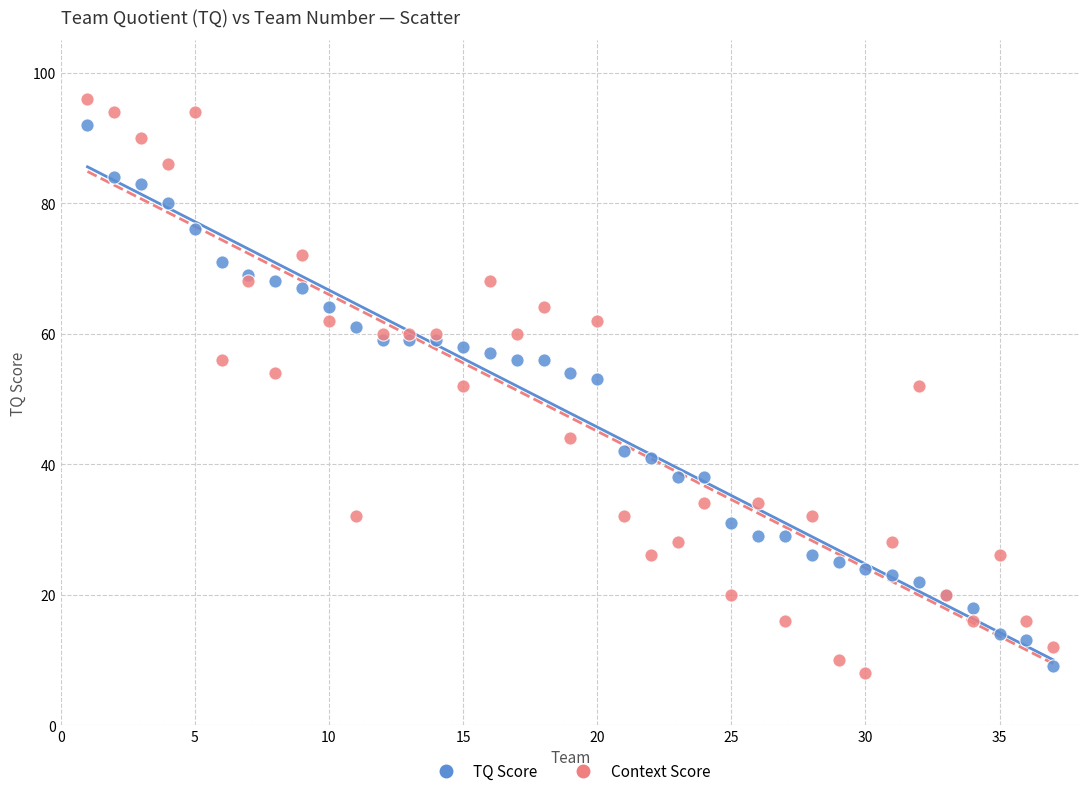

Which series contains the lowest Y value?

Context Score